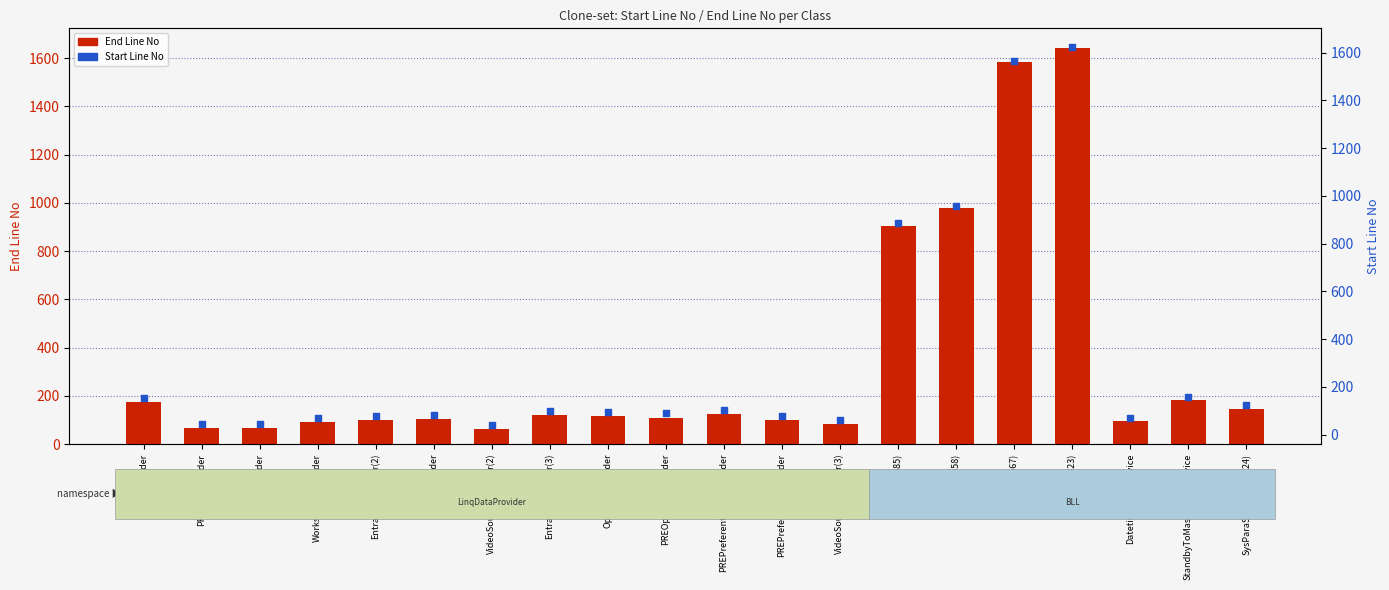

Which series contains the highest Y value?

End Line No